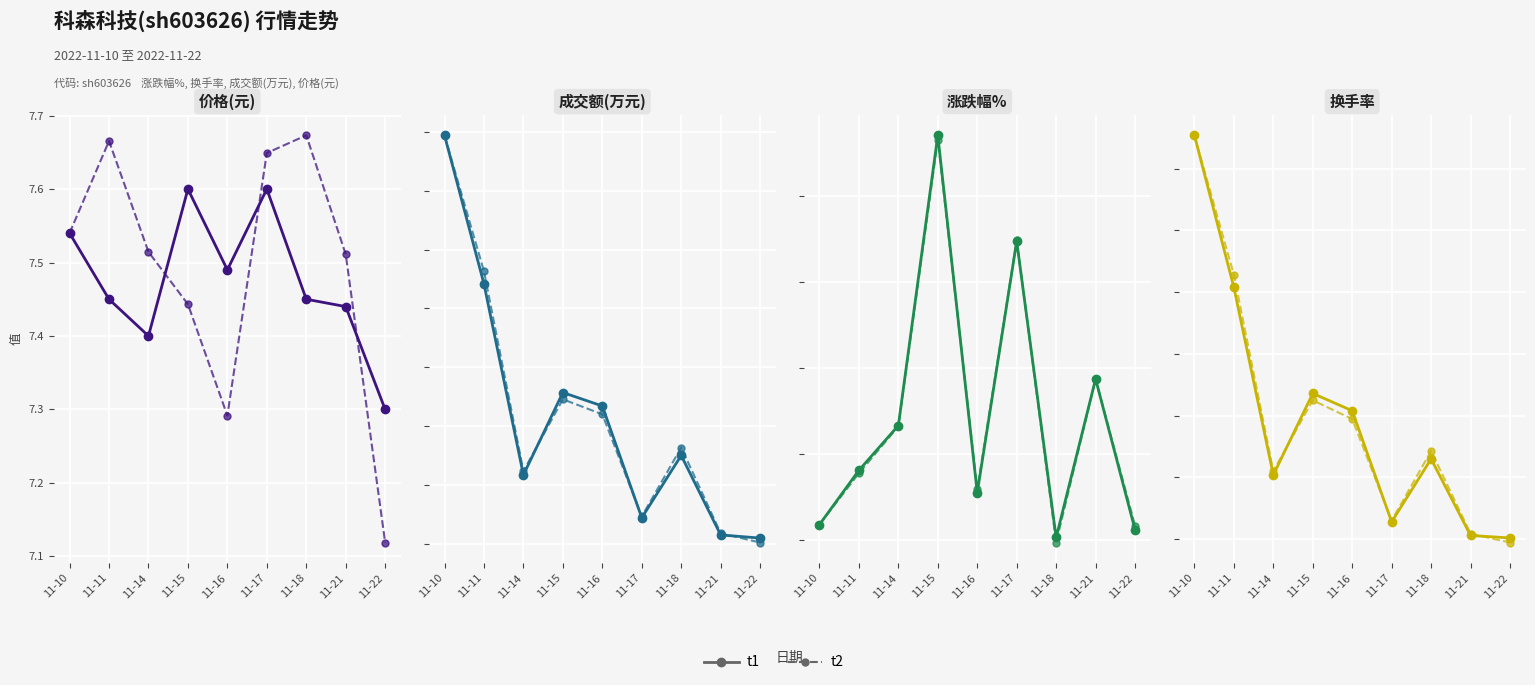

The value of t2 at 11-14 is 2.1. True or false?

True